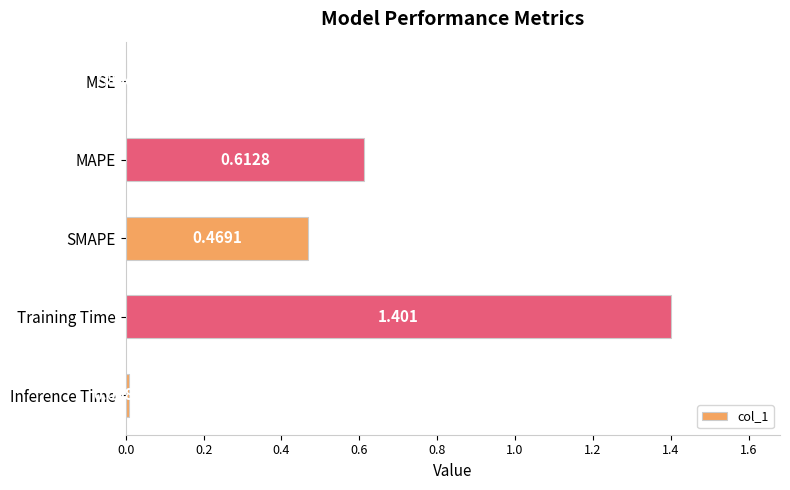

Where is the data nearest to the value 0?

MSE